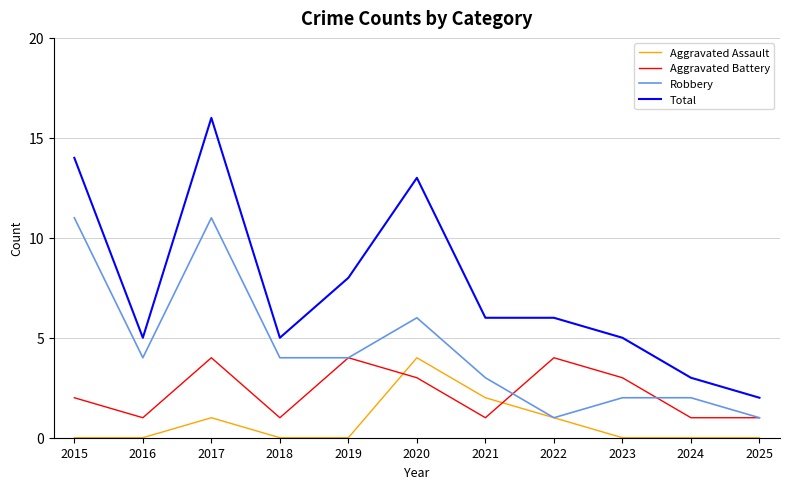

Reading right to left, transcribe all the data shown in this chart.

Aggravated Assault: 2025=0	2024=0	2023=0	2022=1	2021=2	2020=4	2019=0	2018=0	2017=1	2016=0	2015=0
Aggravated Battery: 2025=1	2024=1	2023=3	2022=4	2021=1	2020=3	2019=4	2018=1	2017=4	2016=1	2015=2
Robbery: 2025=1	2024=2	2023=2	2022=1	2021=3	2020=6	2019=4	2018=4	2017=11	2016=4	2015=11
Total: 2025=2	2024=3	2023=5	2022=6	2021=6	2020=13	2019=8	2018=5	2017=16	2016=5	2015=14